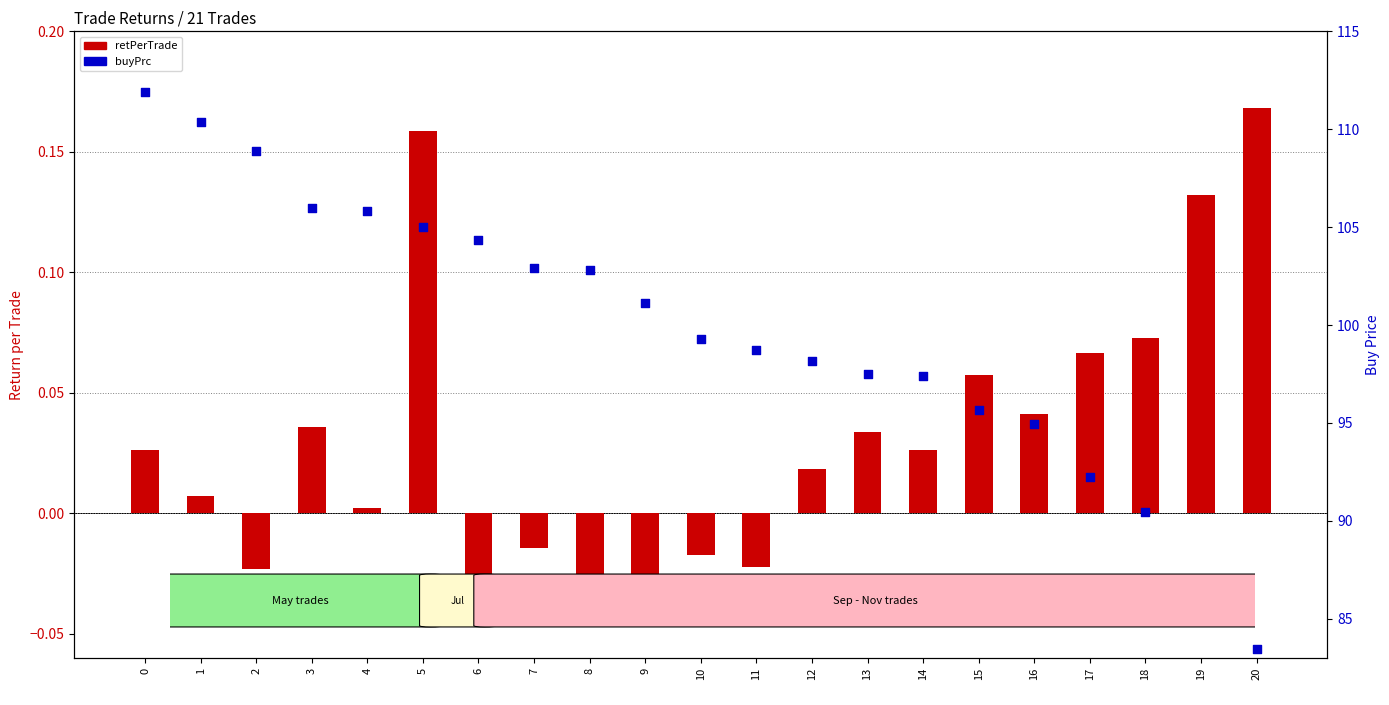

At how many categories does at least one series exceed 48?

21